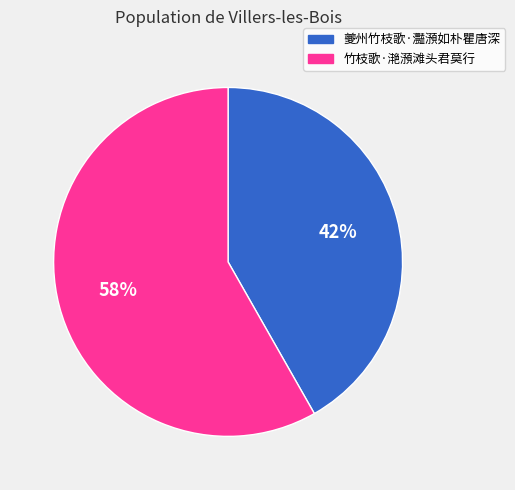

Between 夔州竹枝歌·灩澦如朴瞿唐深 and 竹枝歌·滟澦滩头君莫行, which is larger?

竹枝歌·滟澦滩头君莫行